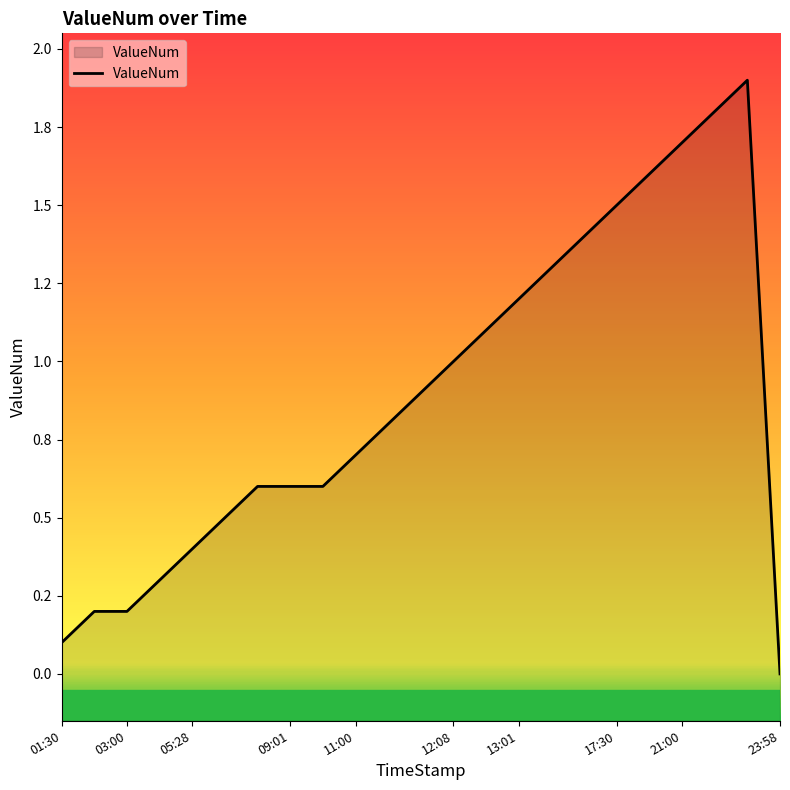

True or false: the data shows 1.7 at 21:00.

True